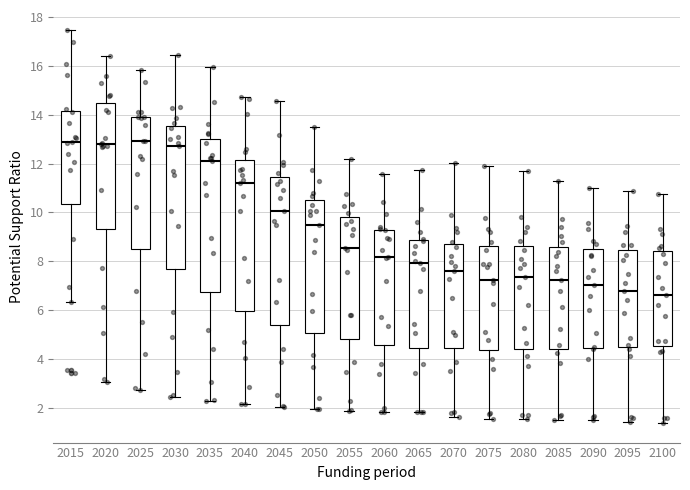

Where does the median line of the box at x = 2040 sit on the y-axis? The values are not printed on the chart, so give them approximately, as read against the axis.

11.2